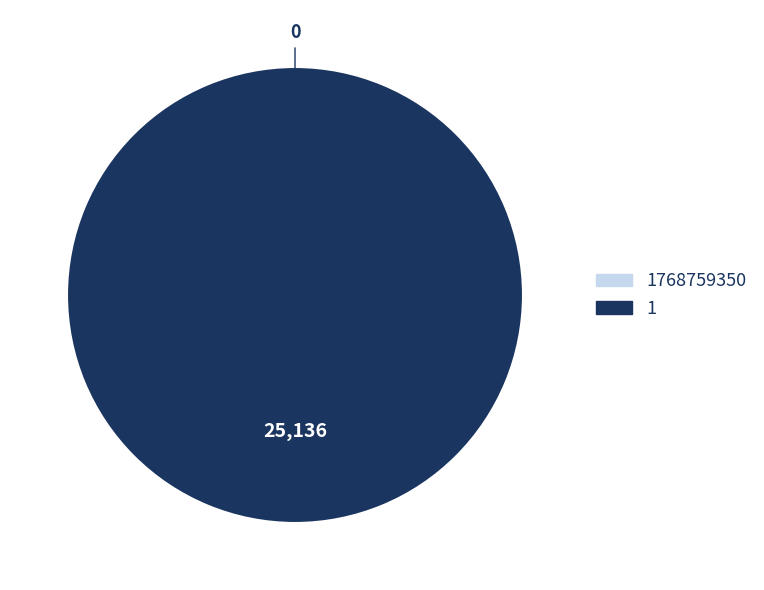

Between 1 and 1768759350, which is larger?

1